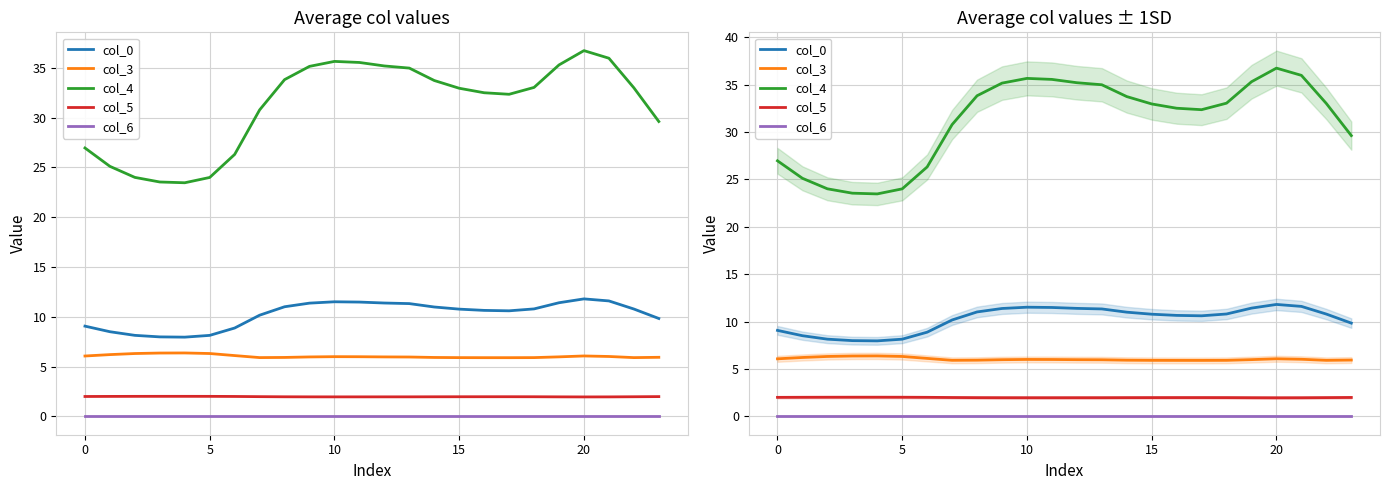

Is this an area chart (filled region under the line)?

No